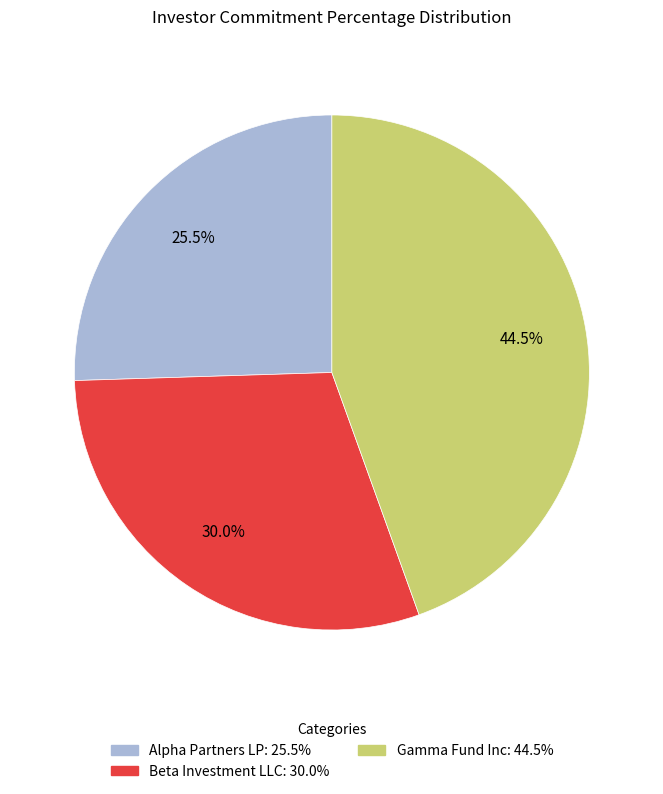

To the nearest percent, what is the difference between the largest and smallest slice percentages?

19%